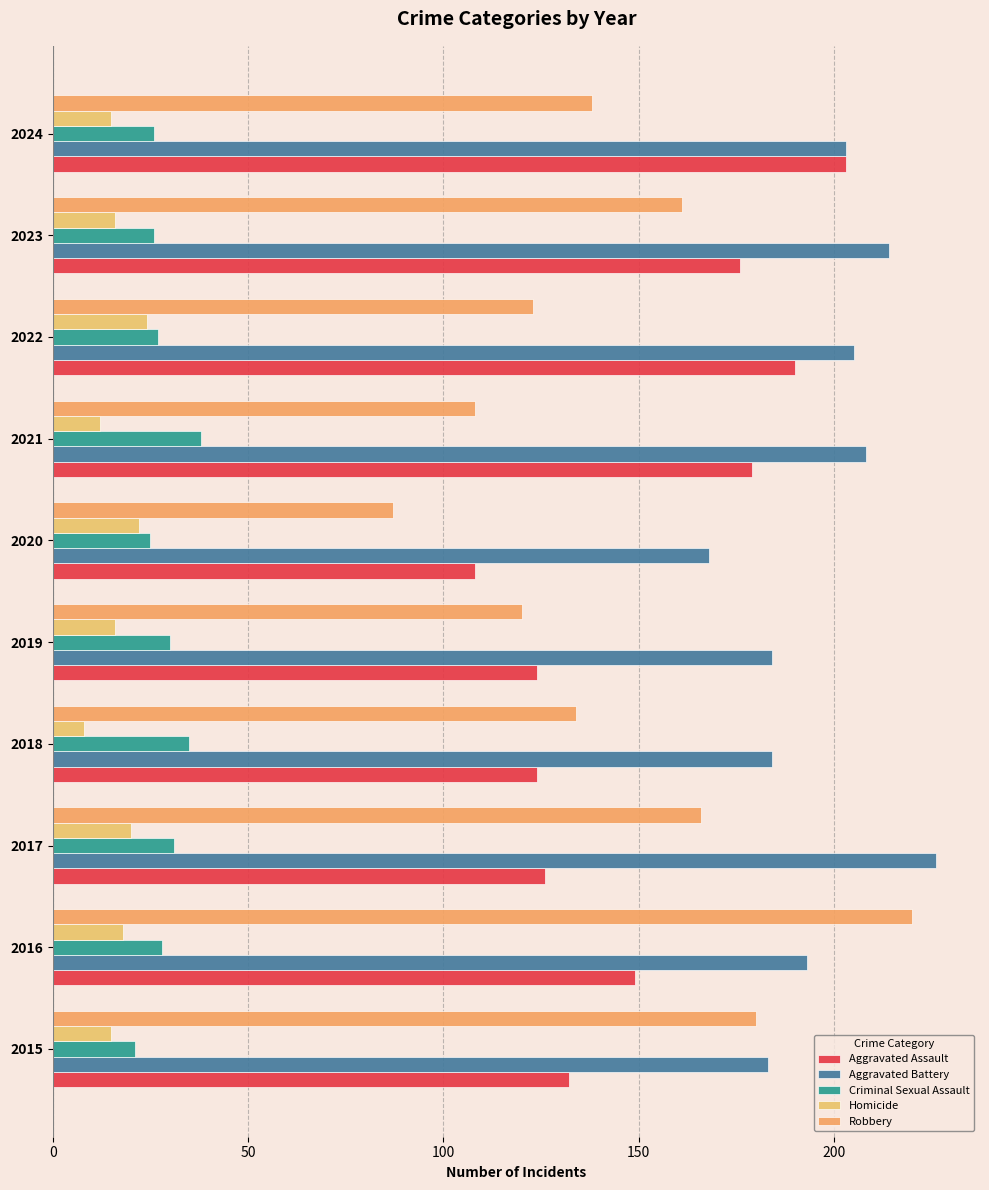

What is the average value of the Homicide series?

17